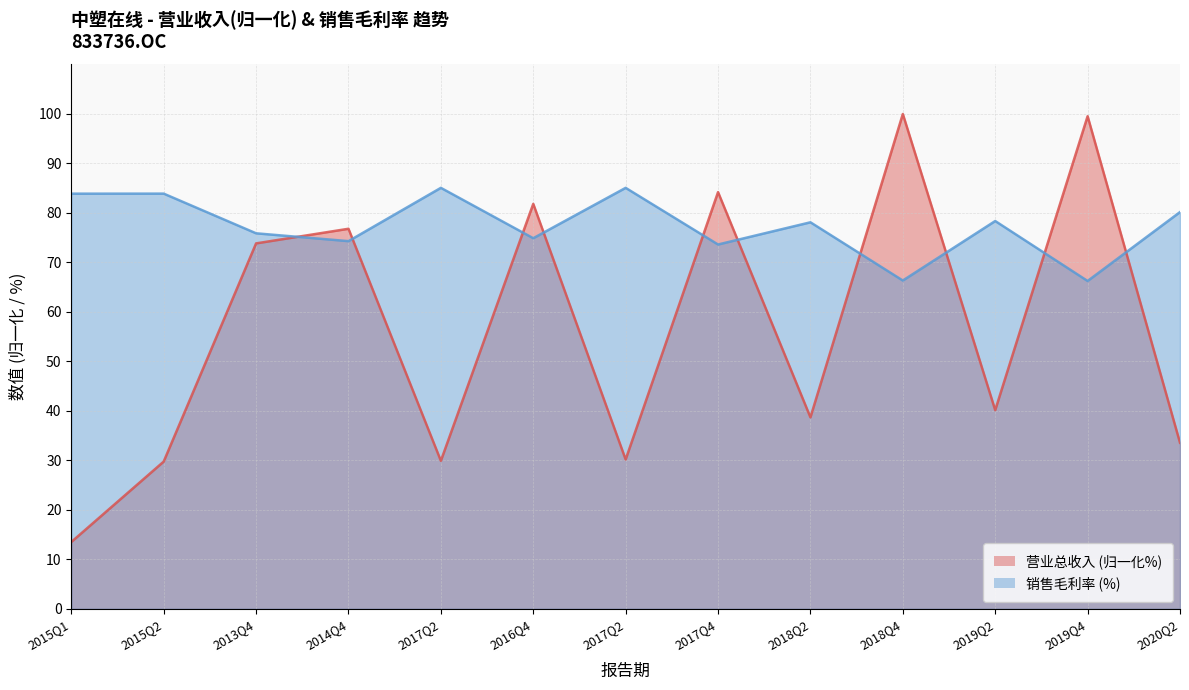

What is the maximum value shown in the chart?

100.0